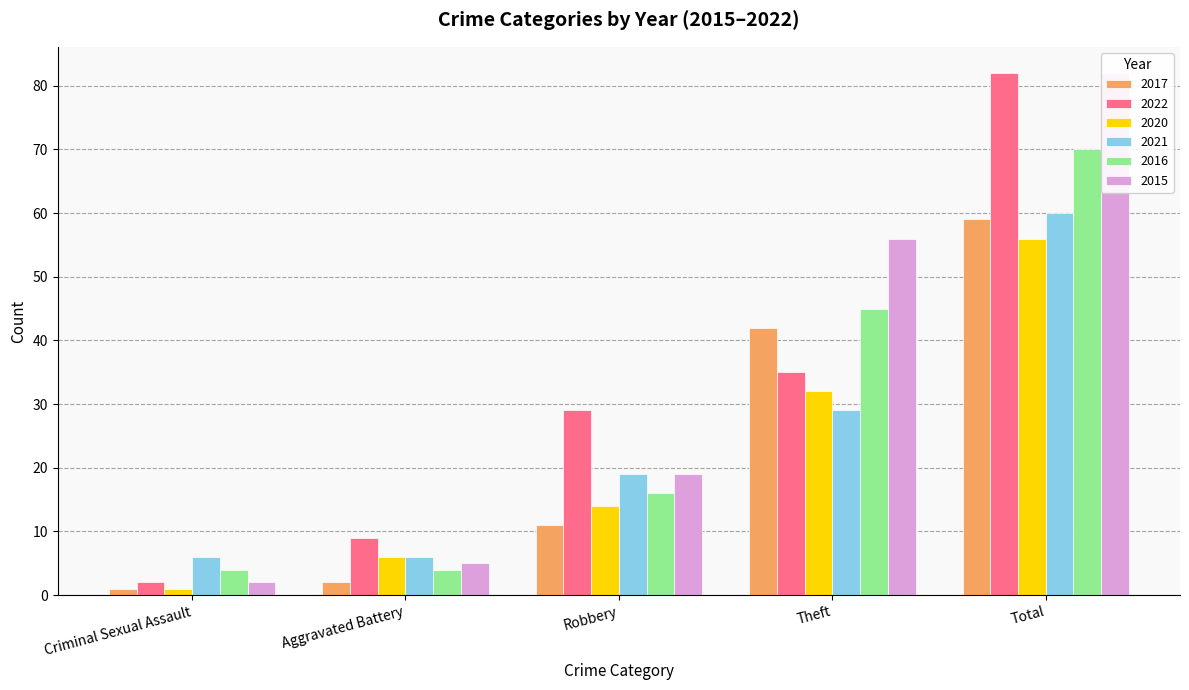

Between Theft and Robbery, which is larger?

Theft